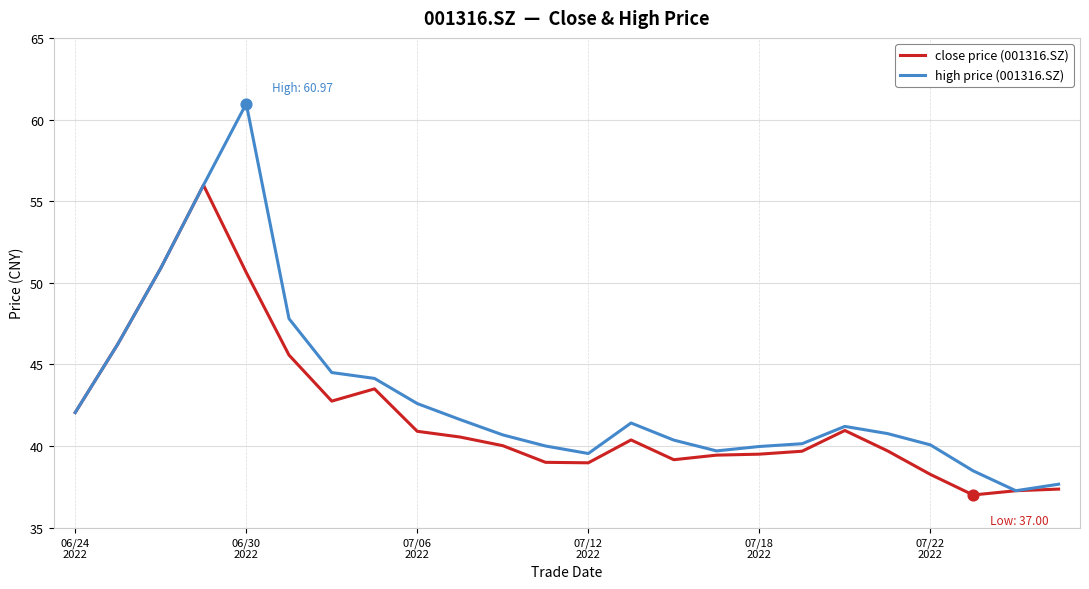

Which series has the widest spread of values?

high price (001316.SZ)